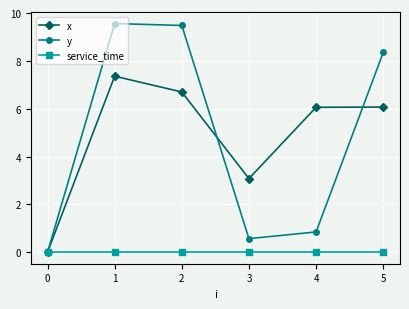

What is the difference between the y values at 0 and 2?

9.5